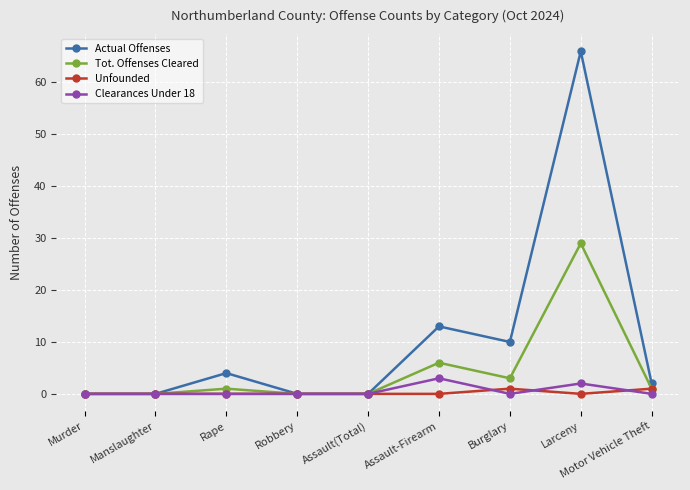

What is the greatest value displayed?

66